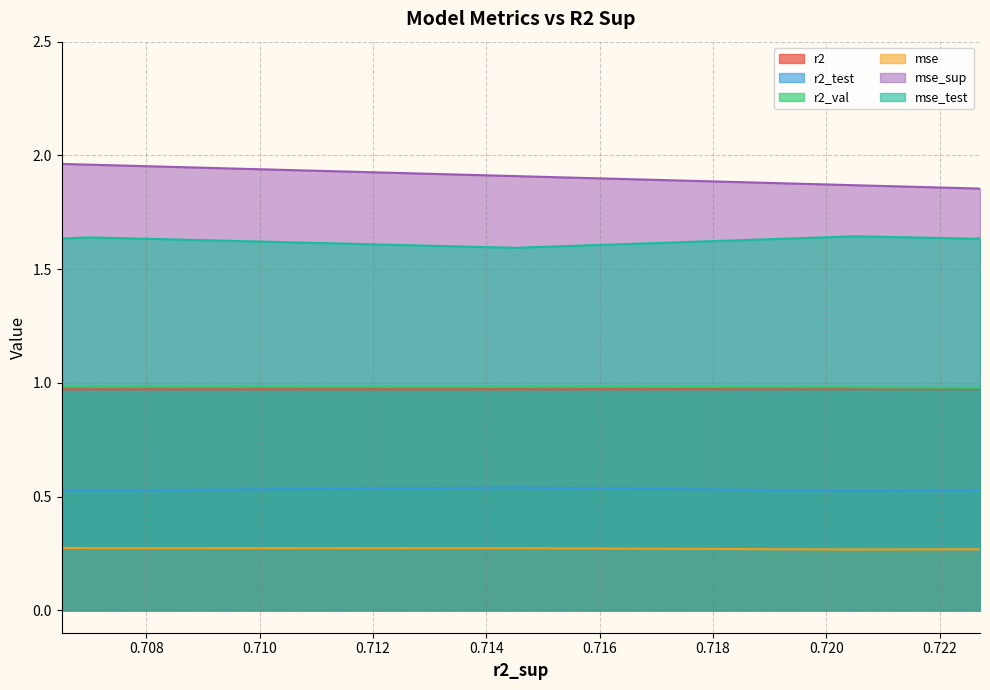

Which series has the largest total across all categories?

mse_sup